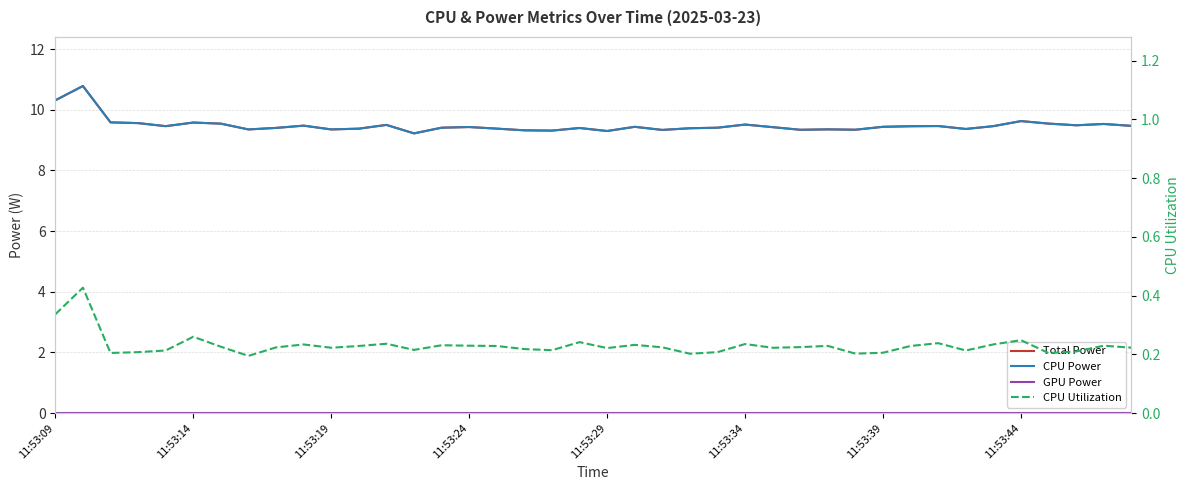

Rank the categories by CPU Power value from lowest to highest.

13, 20, 18, 17, 22, 27, 29, 11:53:44, 10, 28, 33, 11, 16, 23, 19, 8, 24, 14, 26, 15, 21, 30, 31, 11:53:29, 34, 32, 39, 9, 37, 12, 25, 38, 11:53:39, 36, 11:53:24, 11:53:34, 11:53:19, 35, 11:53:09, 11:53:14